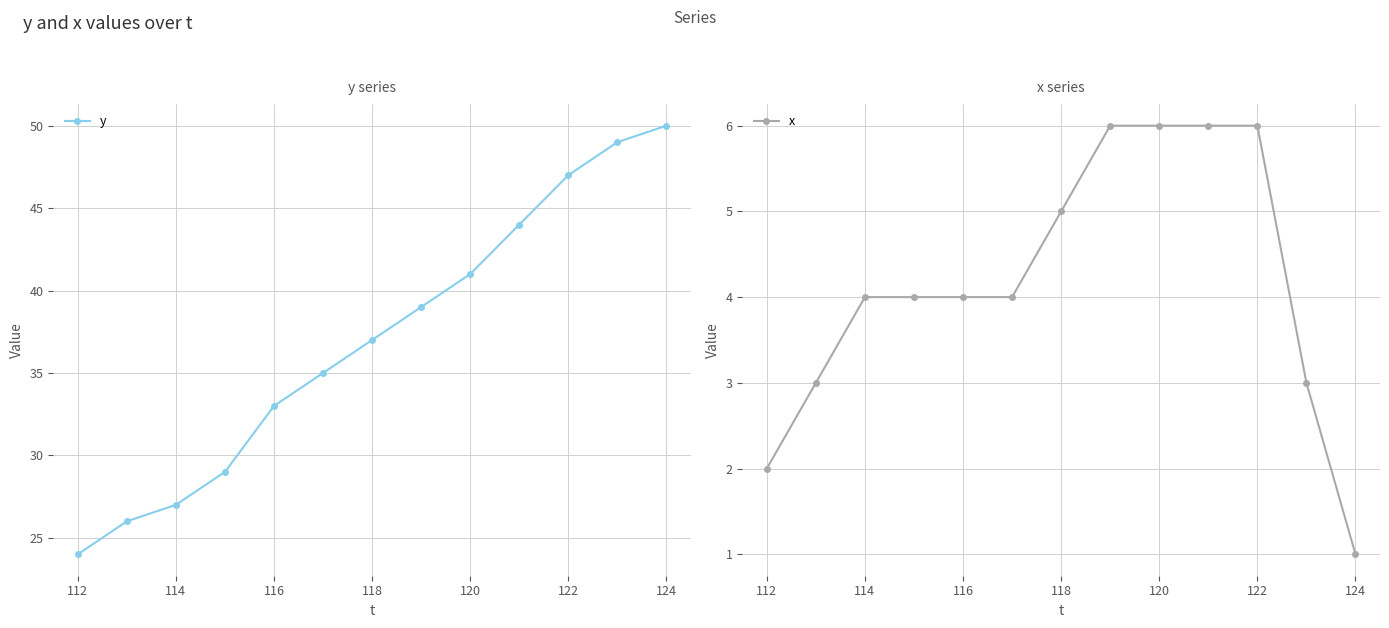

What is the minimum value for y?

24